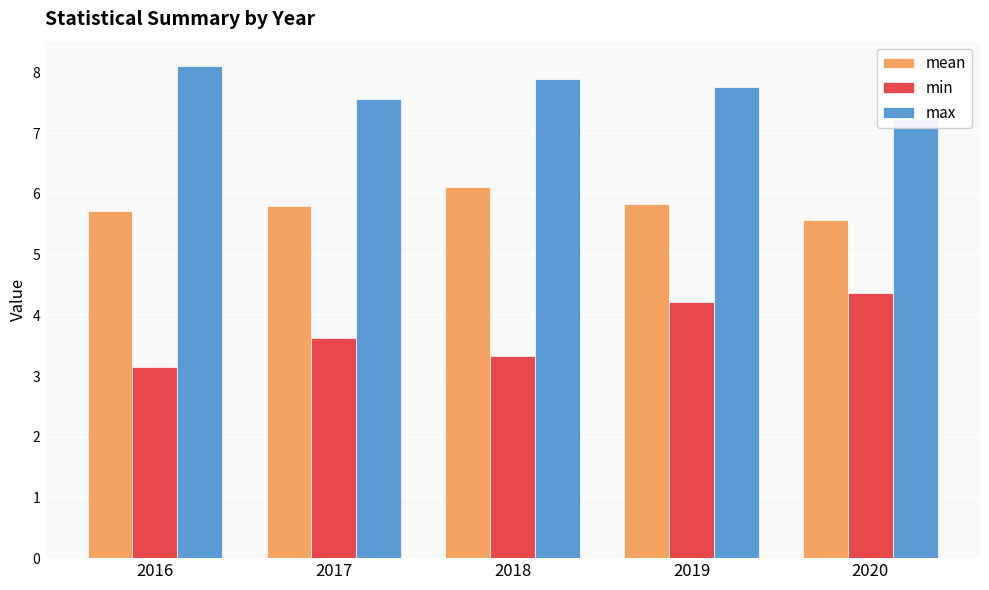

At which category does the chart reach its peak across all series?

2016